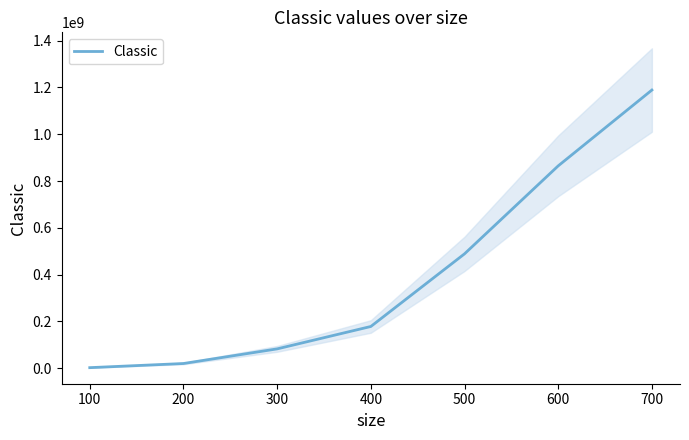

What is the value of the 1st point from the left?

2609909